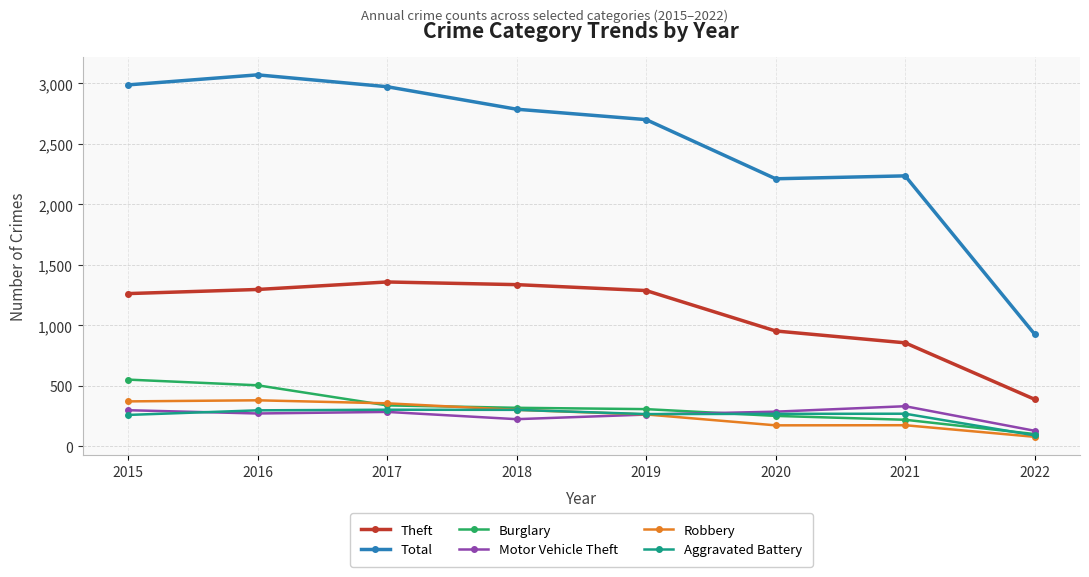

What is the minimum value shown in the chart?

79